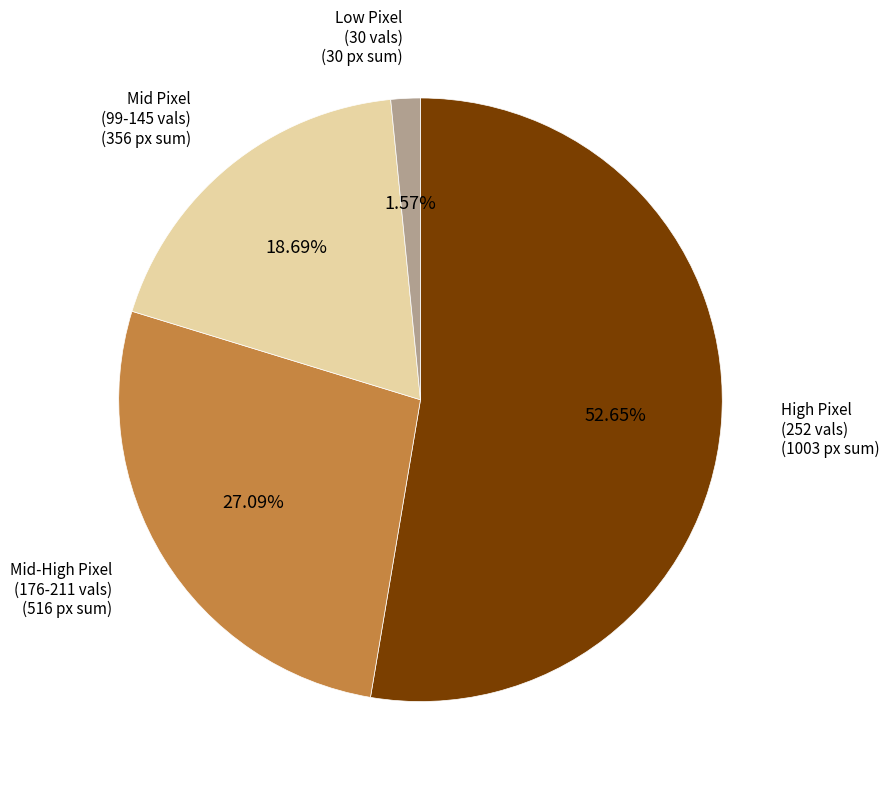

How many segments does this pie chart have?

4